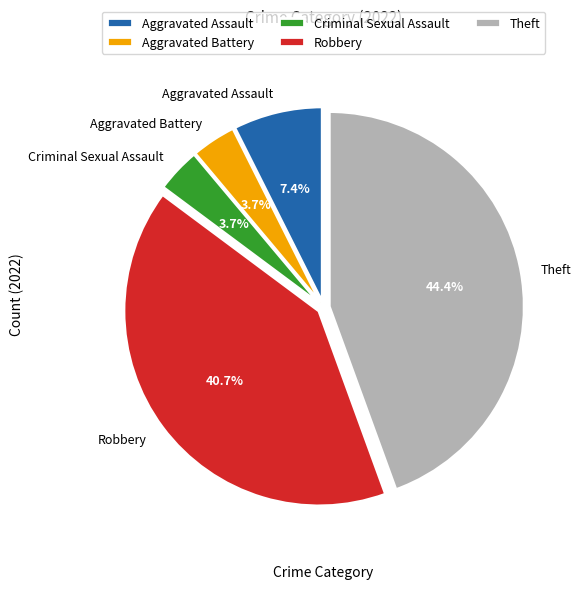

Which slice is the largest?

Theft